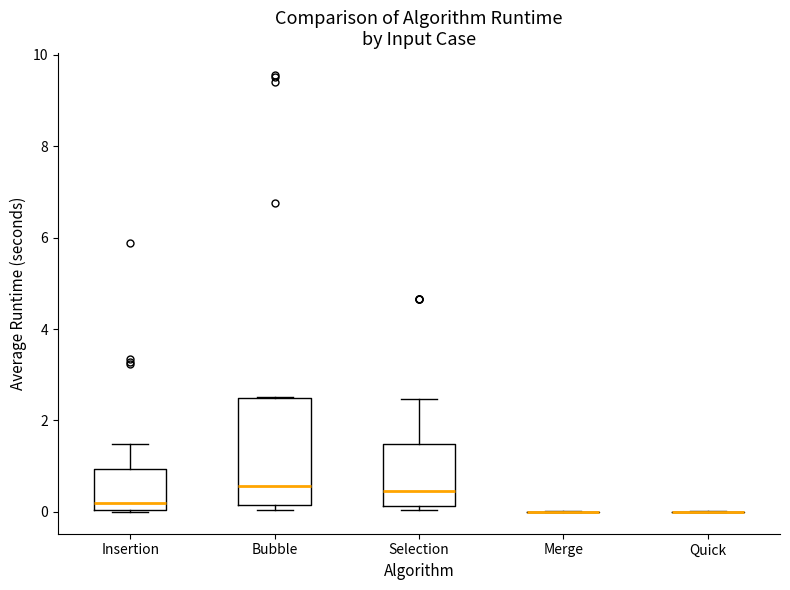

Where is the lower edge of the box for Bubble on the y-axis? The values are not printed on the chart, so give them approximately, as read against the axis.

0.2